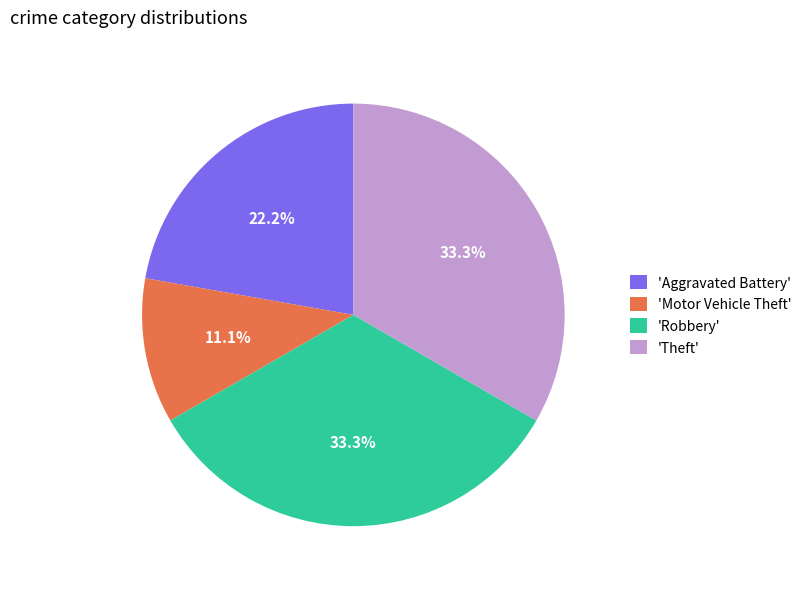

How much of the chart is everything except 'Robbery'?

66.7%